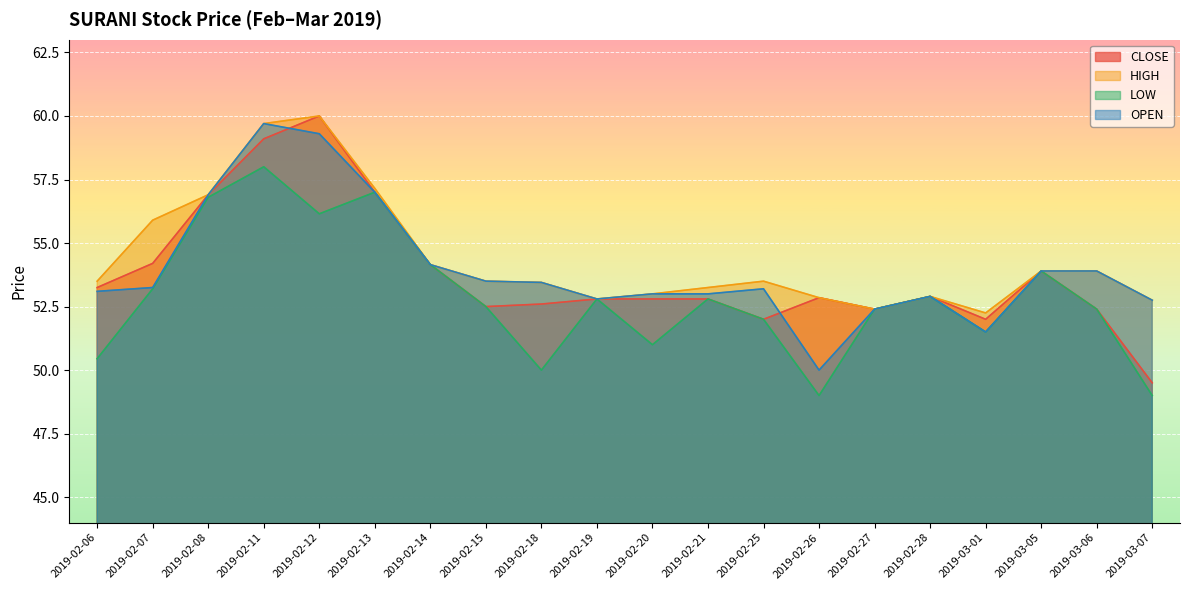

What is the value of the LOW point at the 8th from the left?

52.5